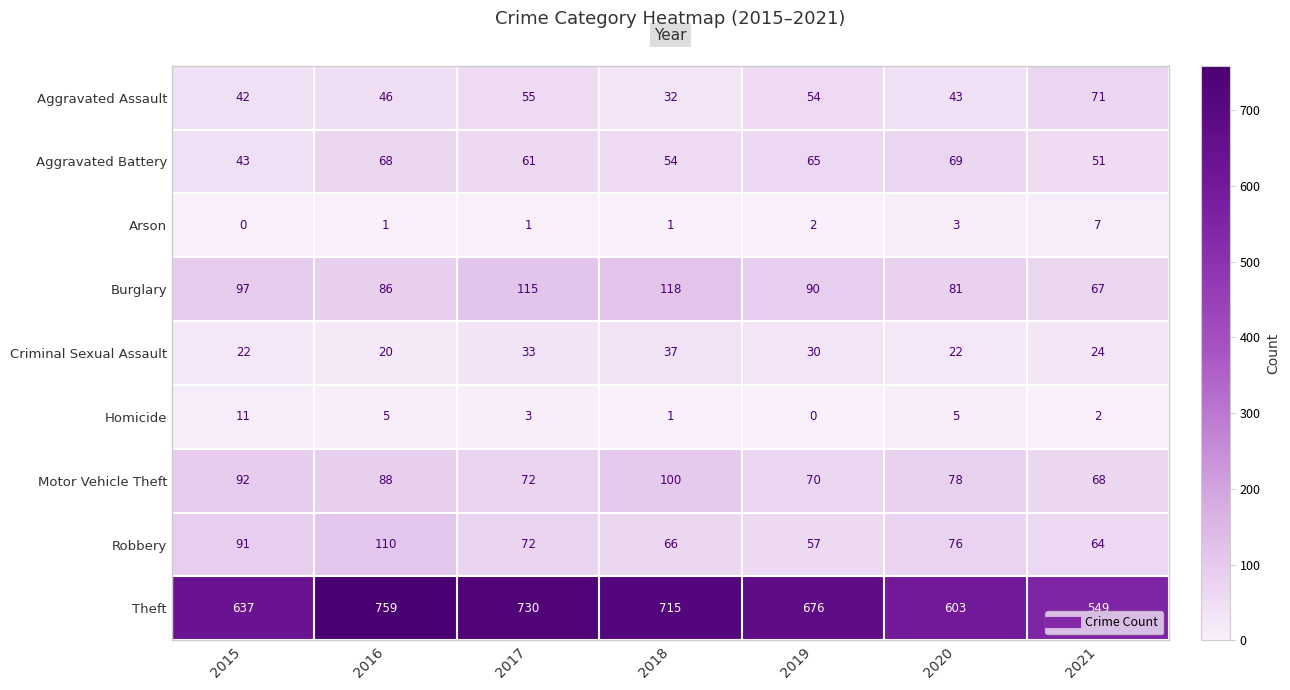

What is the total value across all series at 2020?

980